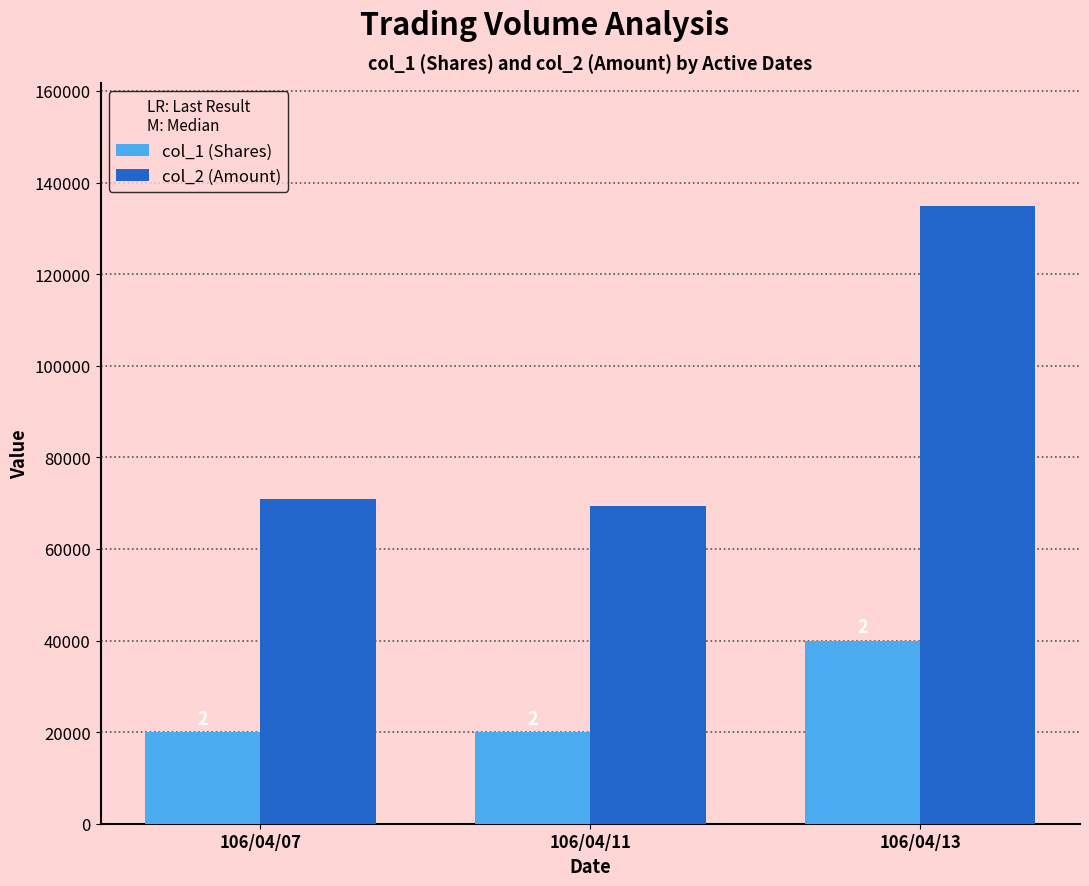

The value of col_2 (Amount) at 106/04/07 is 99364. True or false?

False